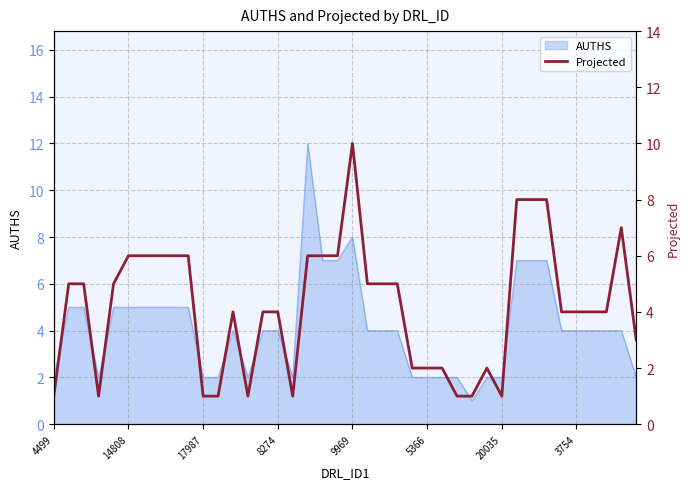

How many interior local peaks (higher than both neighbors) does the data have?

4